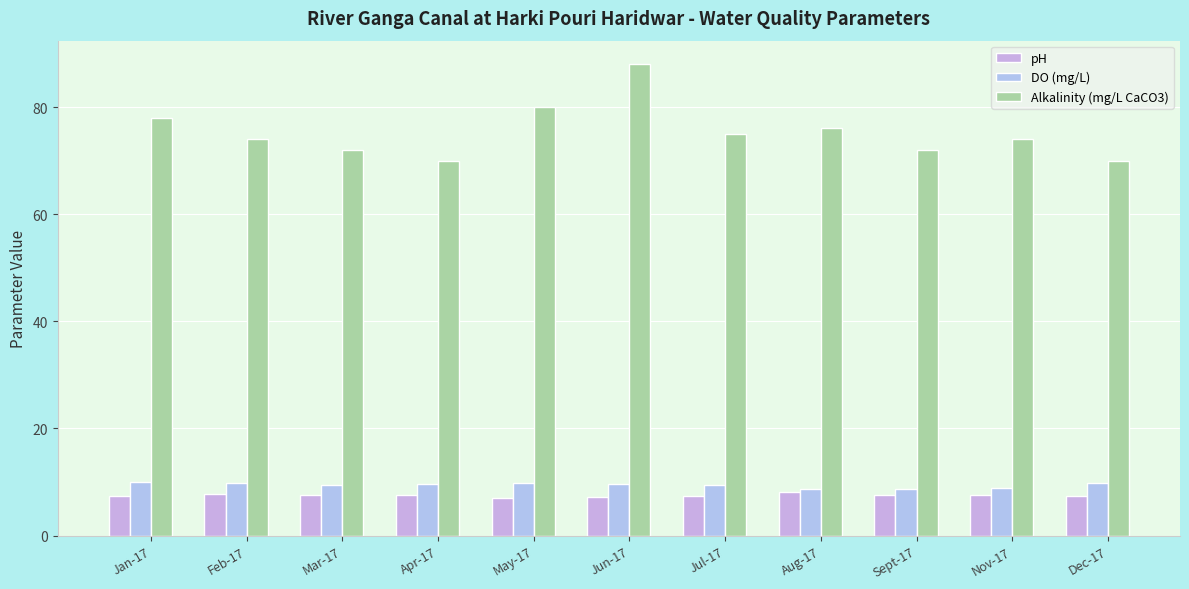

Is the value of DO (mg/L) at Mar-17 greater than the value of pH at Jul-17?

Yes